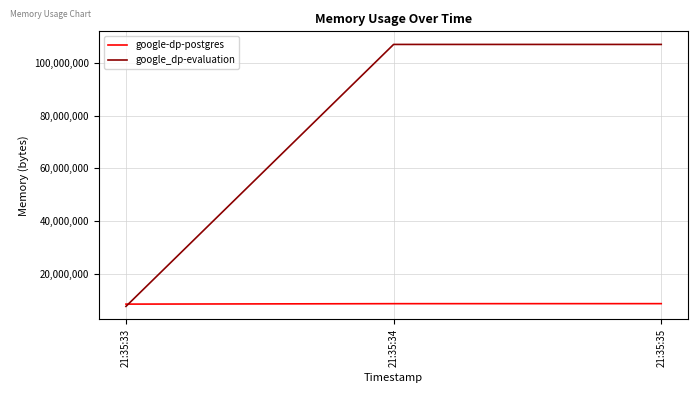

What is the maximum value for google_dp-evaluation?

107028480